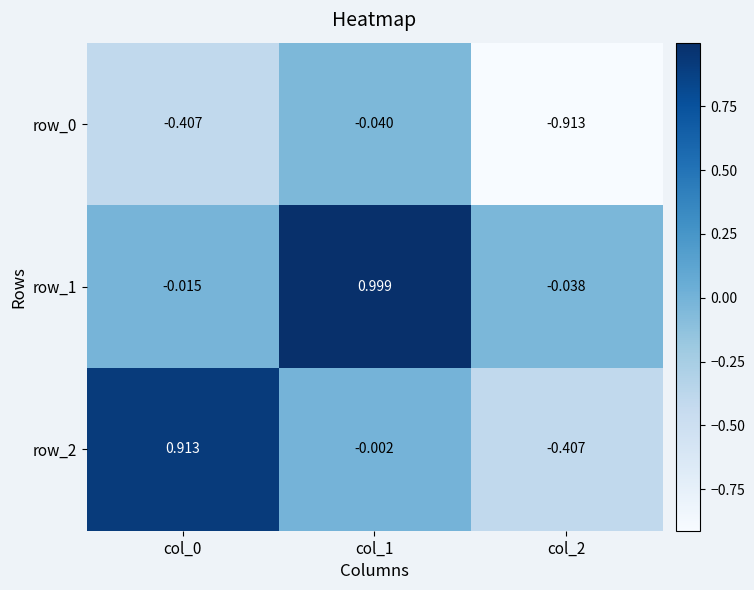

The row_2 series shows -0.7 at col_2. True or false?

False